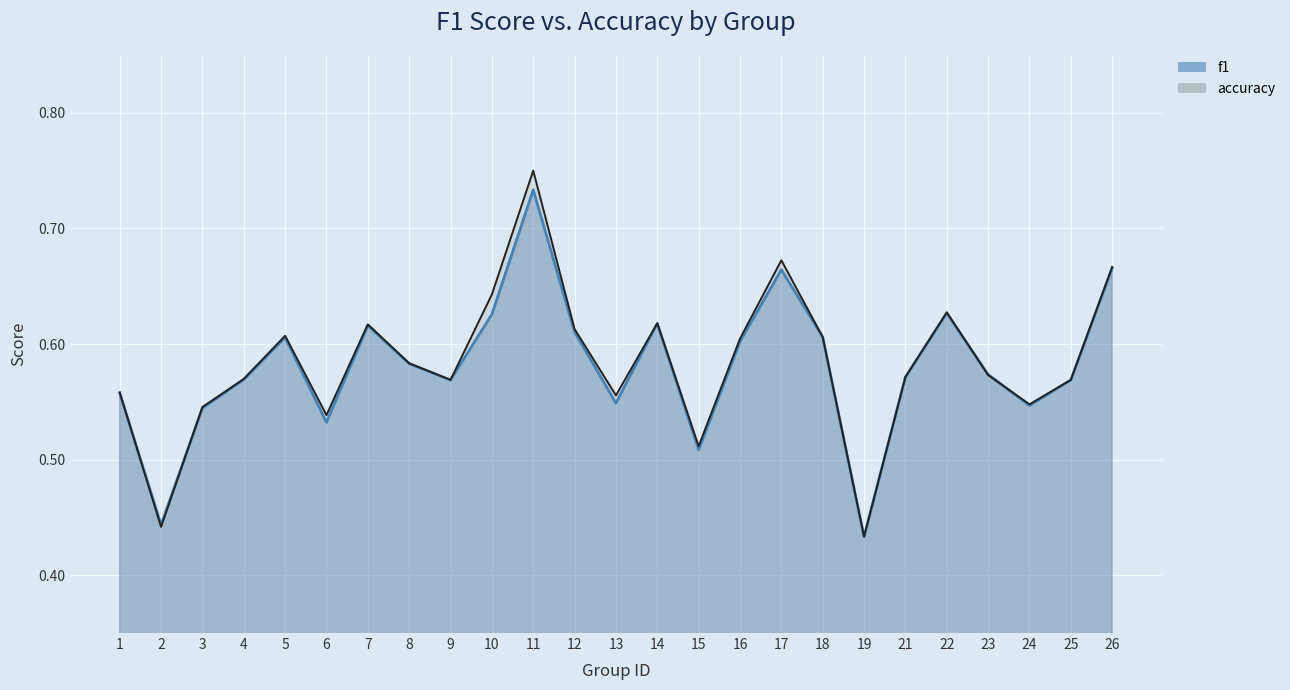

What is the sum of the accuracy values at 19 and 2?

0.9